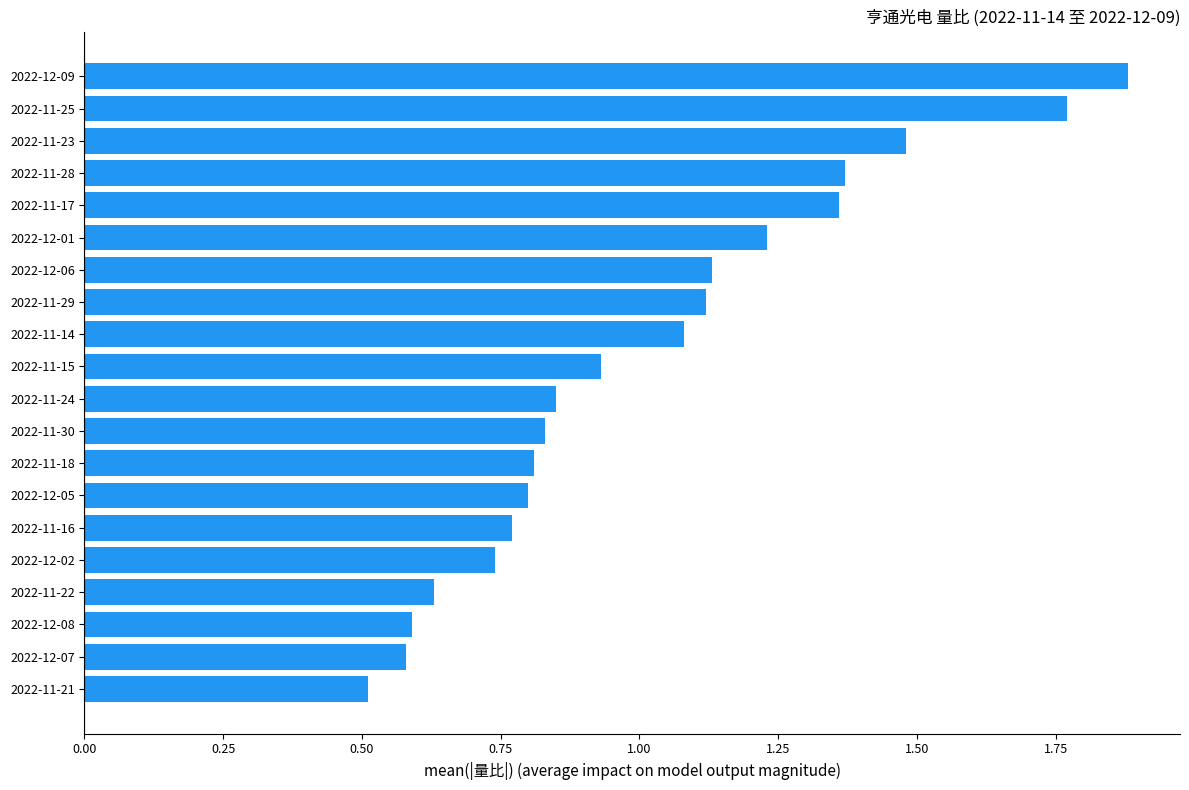

Which category has the highest value across all series?

2022-12-09